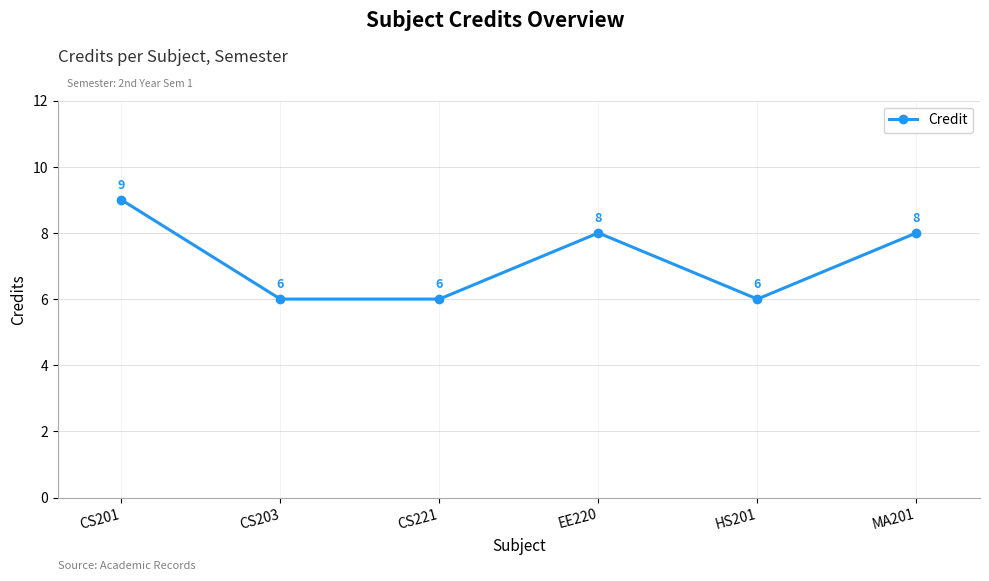

What is the sum of all values?

43